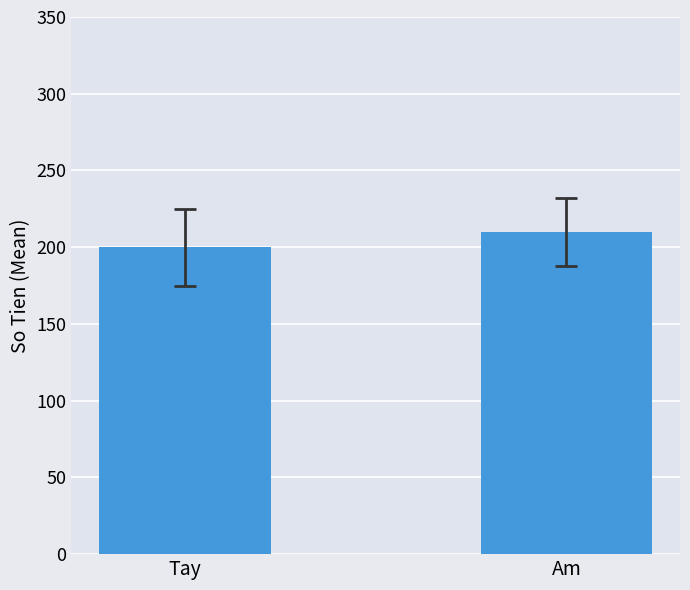

What is the change in value from Tay to Am?

+10